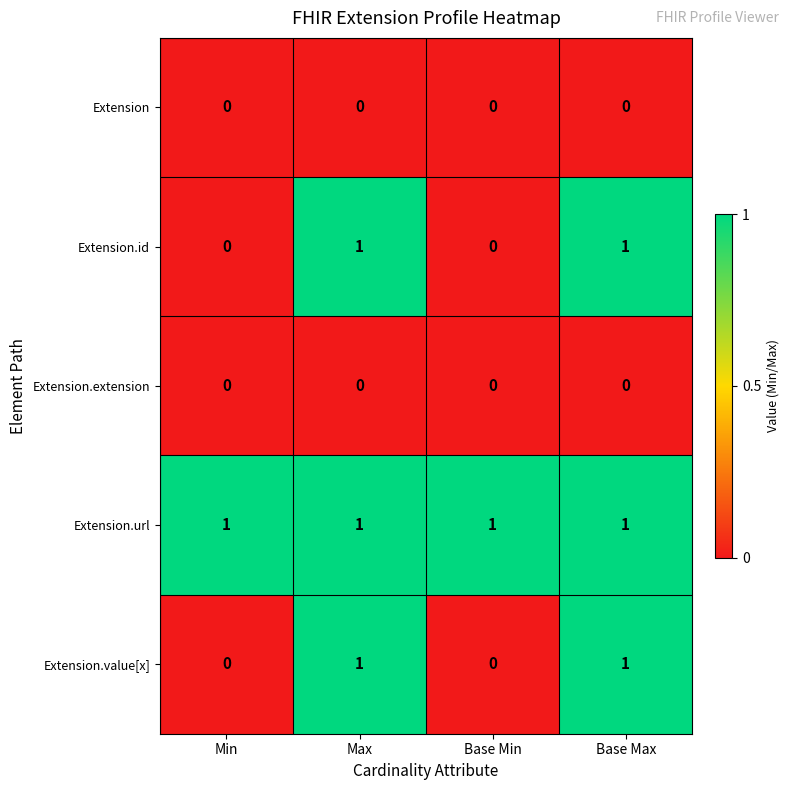

The value of Extension.url at Max is 1. True or false?

True